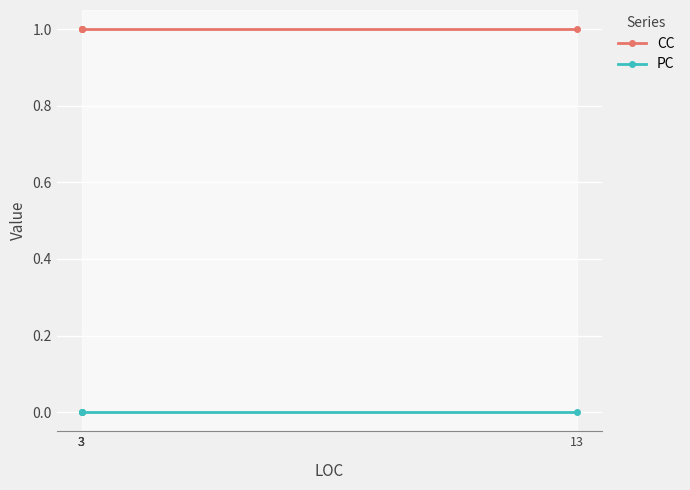

True or false: PC and CC cross at least once.

False